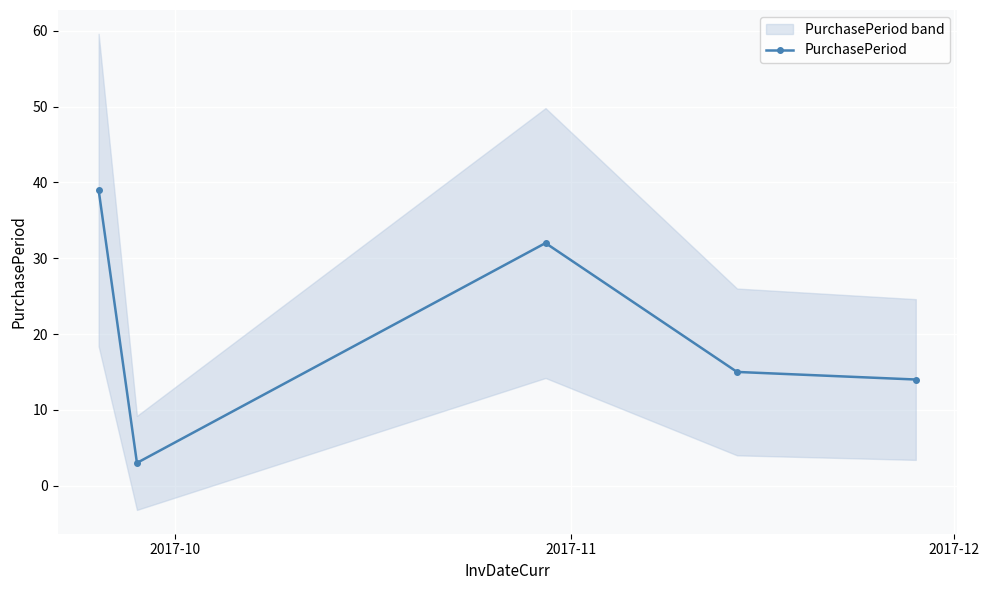

What is the value of the PurchasePeriod point at the 2nd from the left?

3